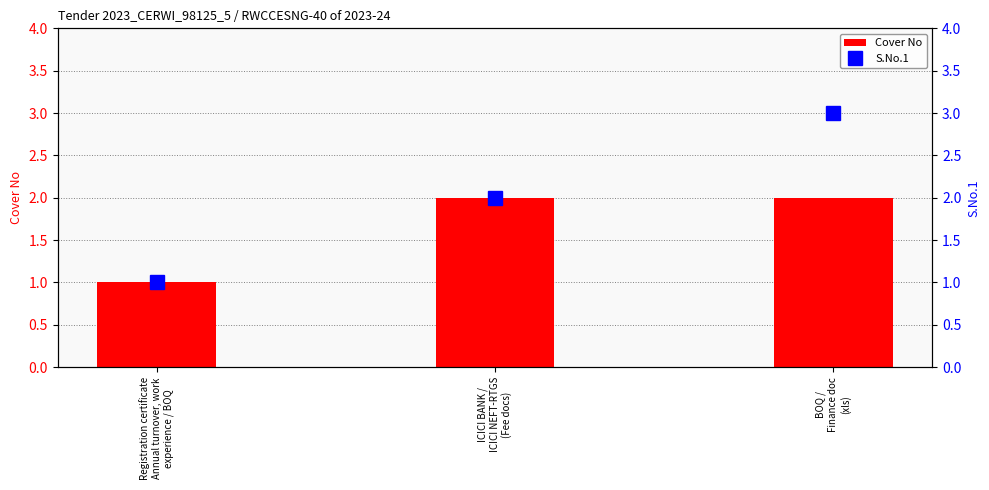

Which series has the largest range (max minus min)?

S.No.1